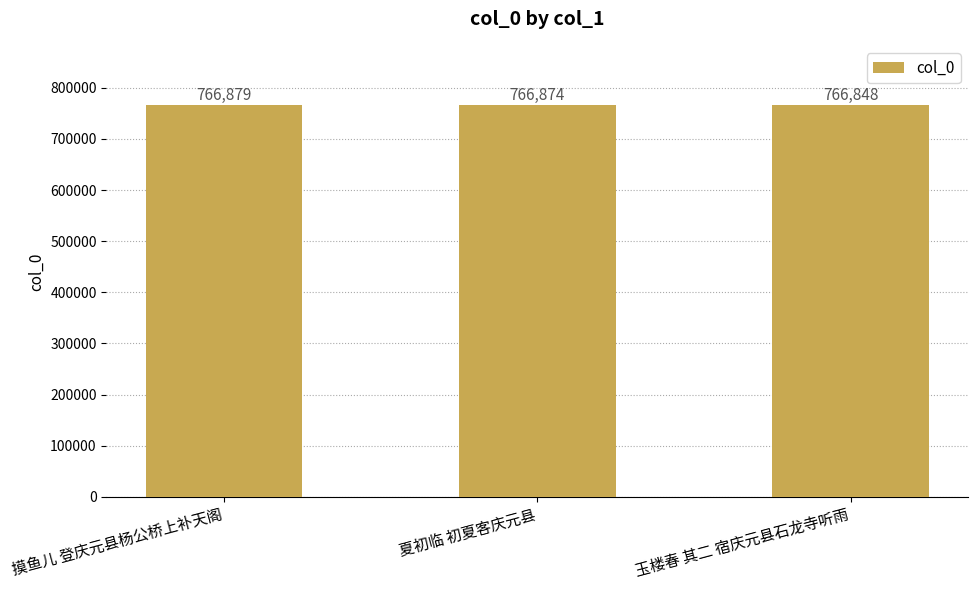

What is the value of the 3rd bar from the left?

766848